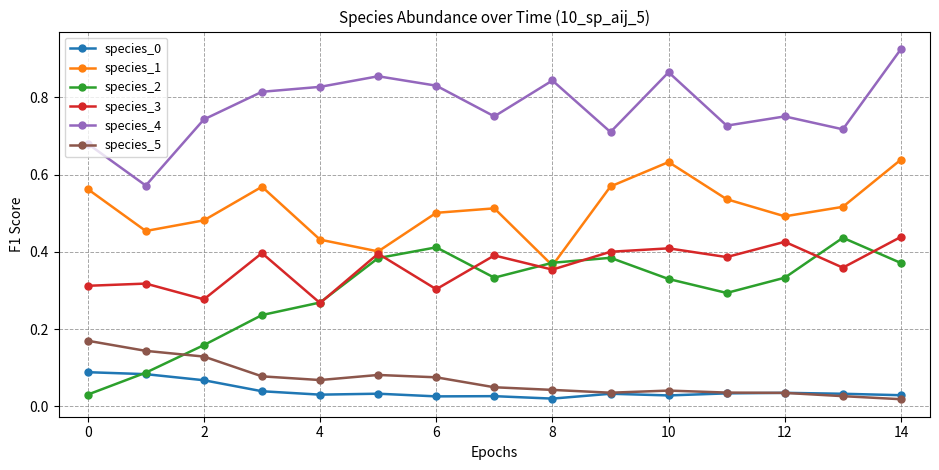

True or false: species_2 has more than 0 interior local peaks.

True